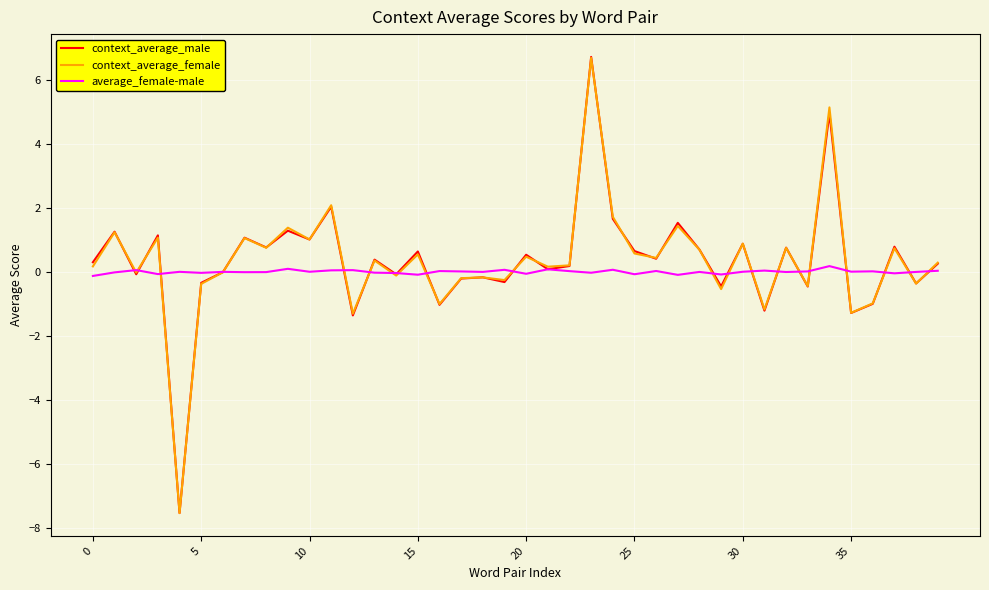

Which series has the widest spread of values?

context_average_male